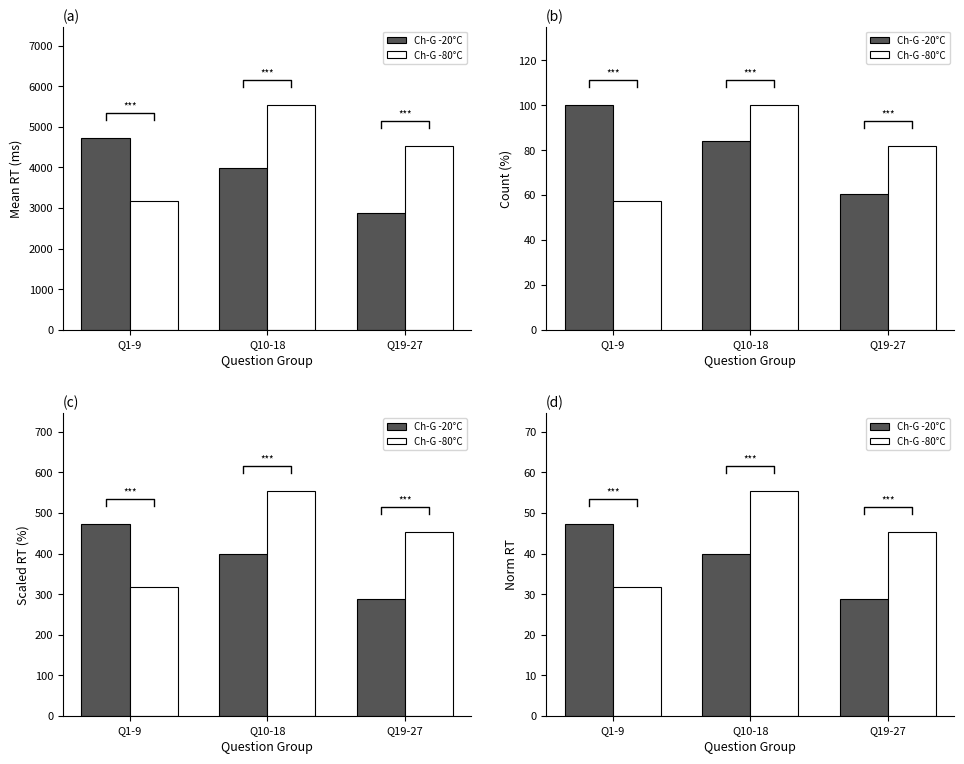

Which series changed the most between Q10-18 and Q19-27?

Ch-G -20°C